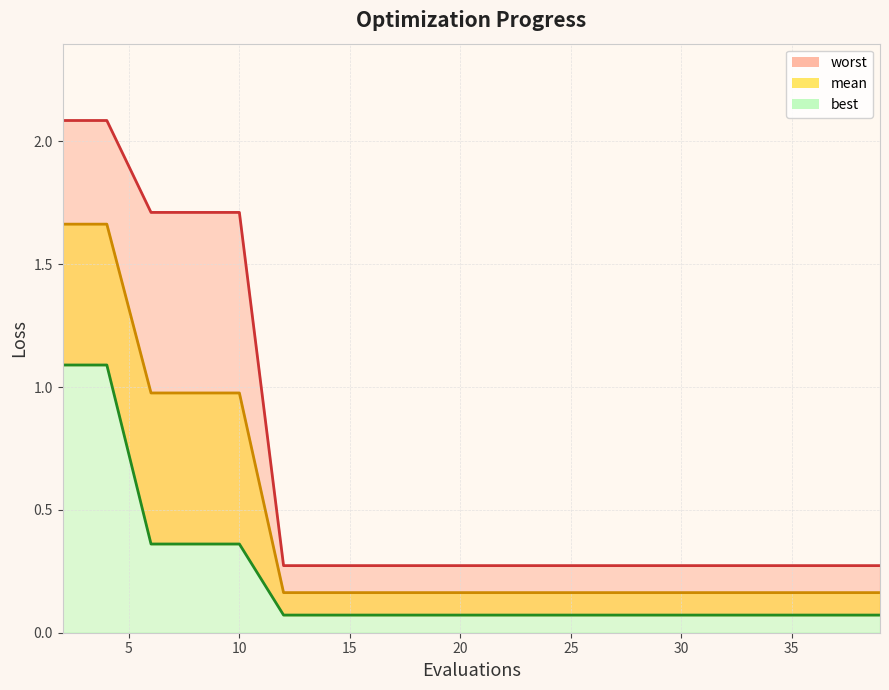

How many series are shown in this chart?

3